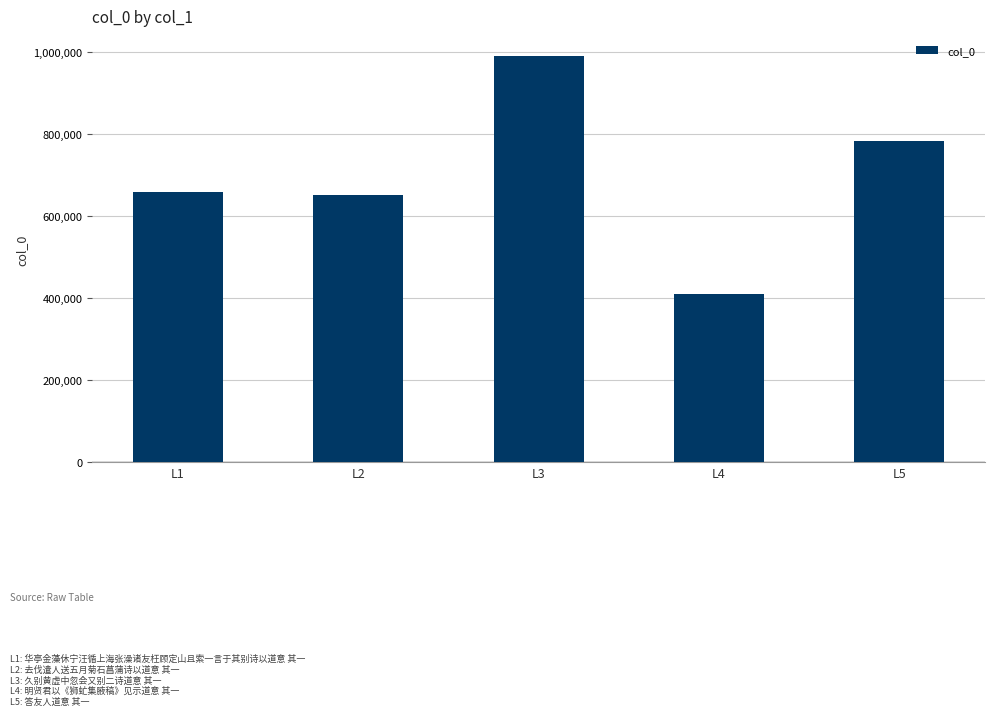

What is the change in value from L3 to L4?

-578967